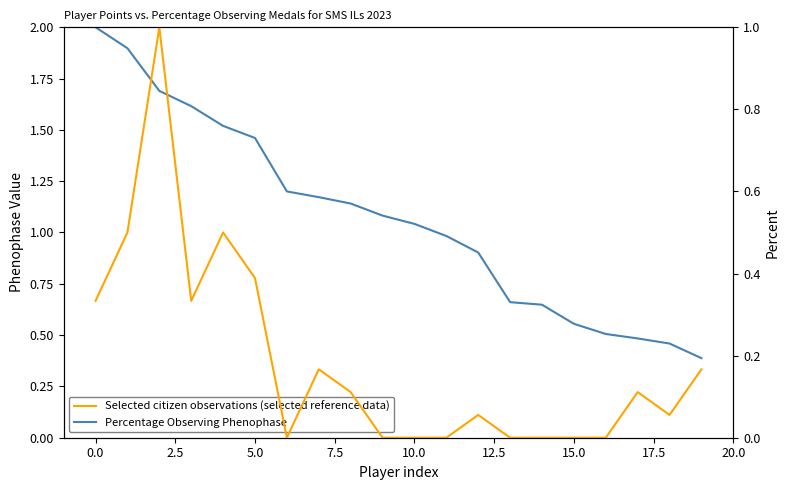

True or false: Points (normalized) has a value of 2.7 at 0.0.

False